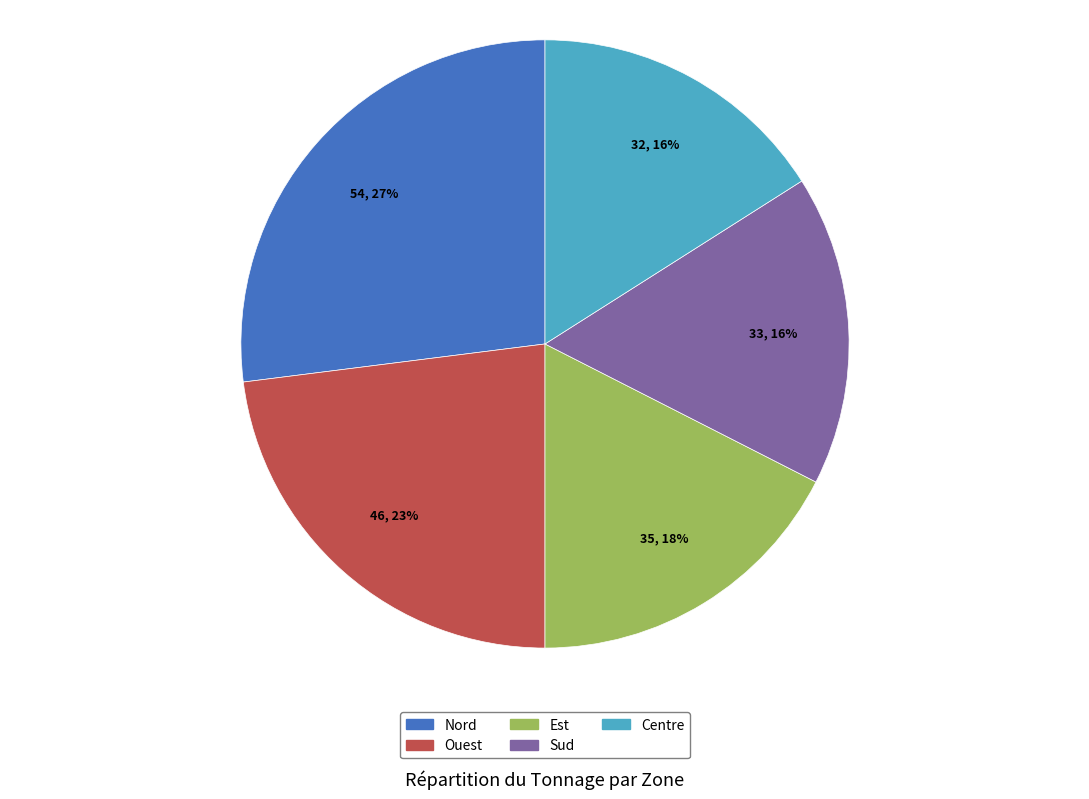

Is it true that Ouest is 23% of the pie?

True